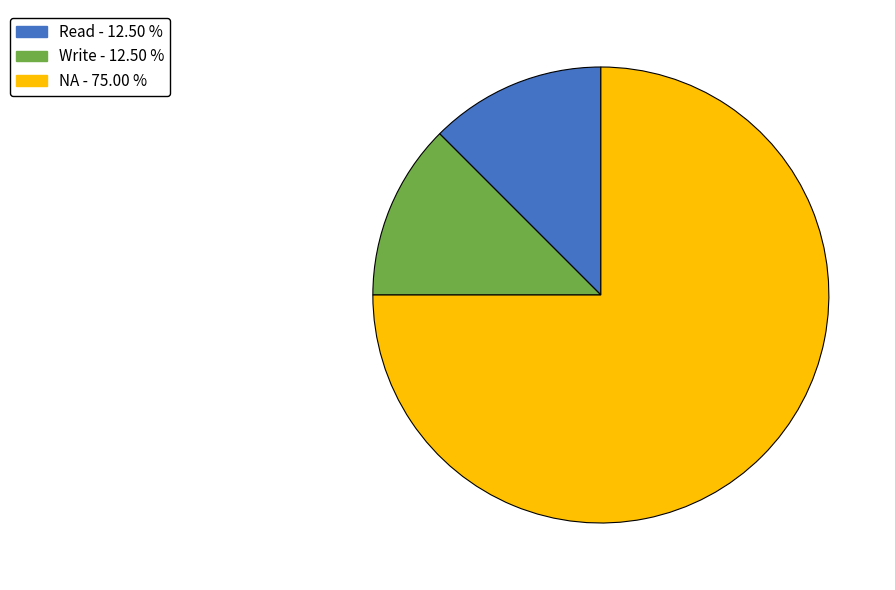

True or false: Read accounts for 6% of the total.

False